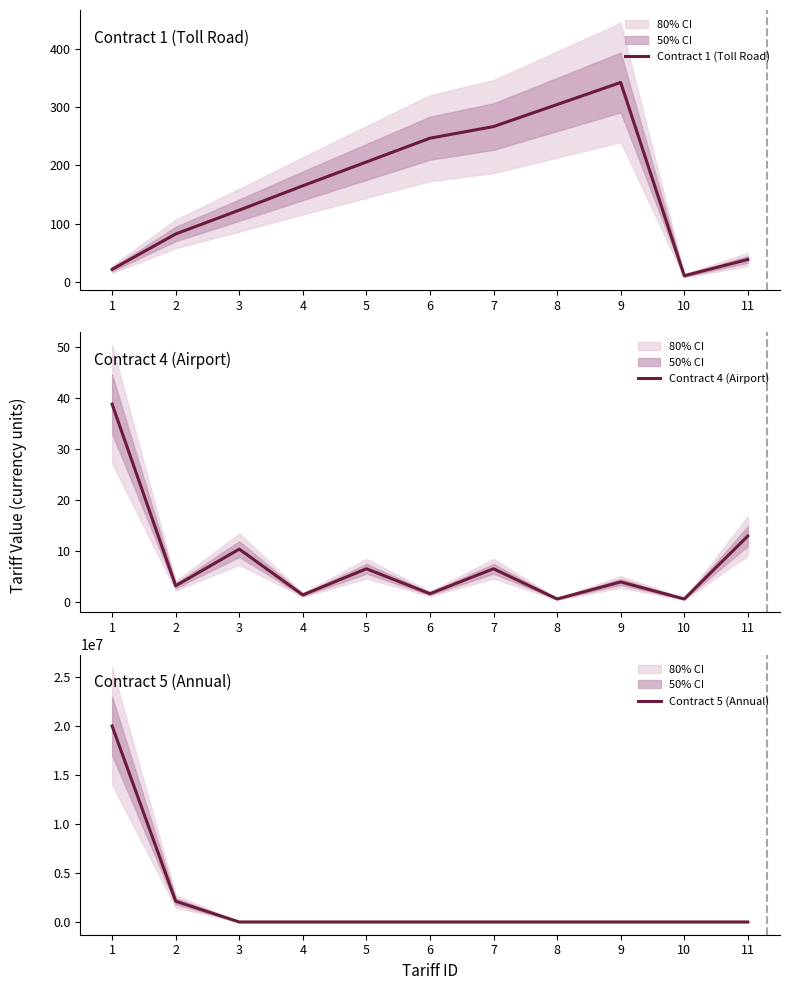

Which category has the highest value across all series?

1